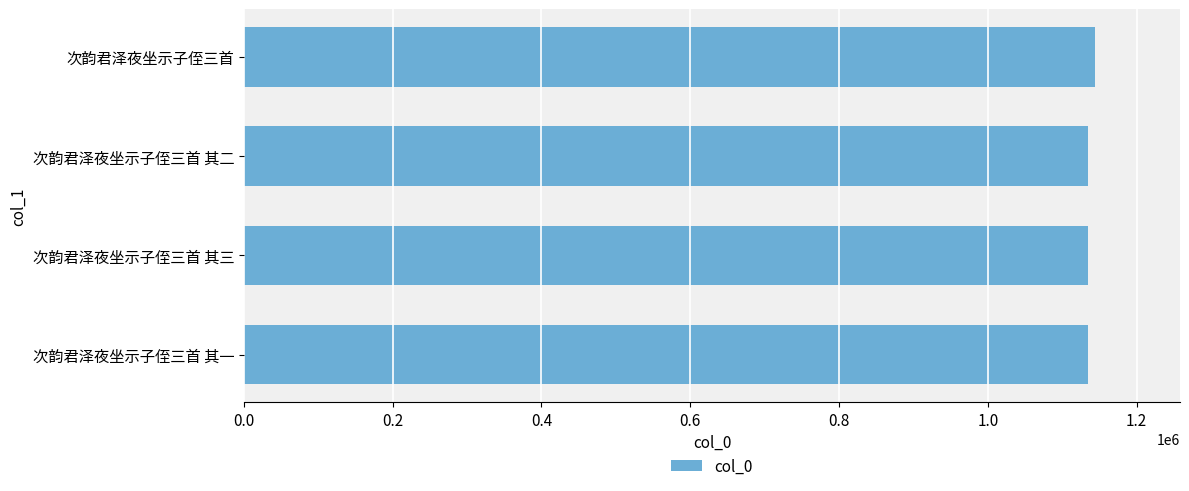

What is the maximum value shown in the chart?

1143935